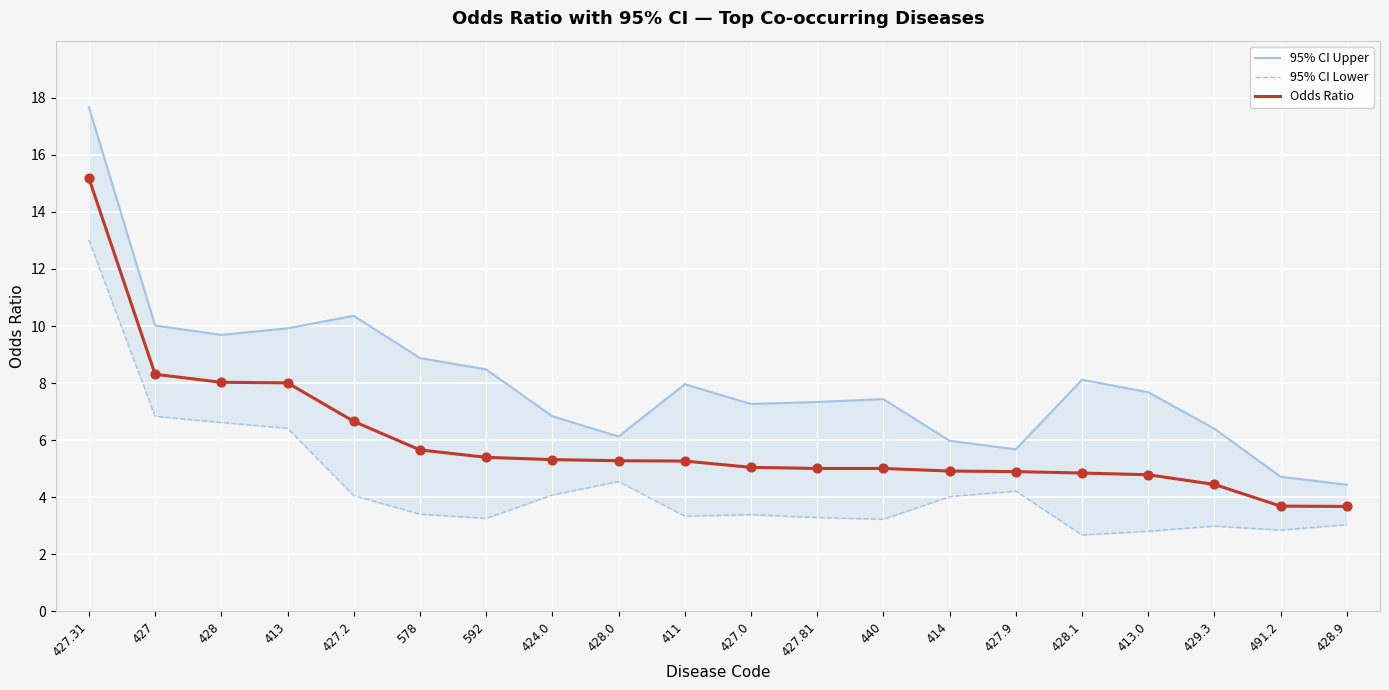

Which series has the largest total across all categories?

95% CI Upper